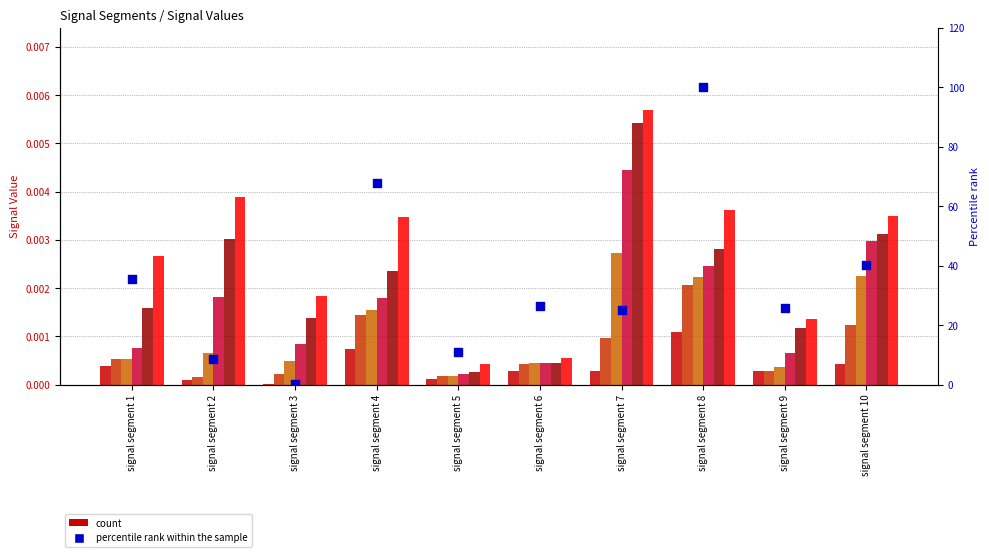

Is the value of Signal_Value_6 at signal segment 6 greater than the value of Signal_Value_5 at signal segment 5?

Yes